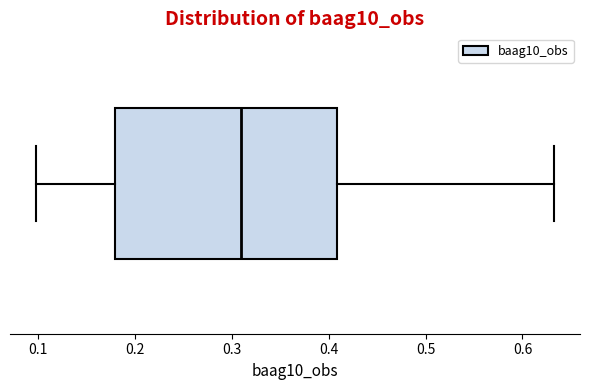

Transcribe this box plot: give where the median line is, the range the box spans, and where the two whiskers end, as read against the x-axis. The values are not printed on the chart, so give them approximately, as read against the axis.

median 0.31, box 0.18 to 0.41, whiskers 0.10 to 0.63